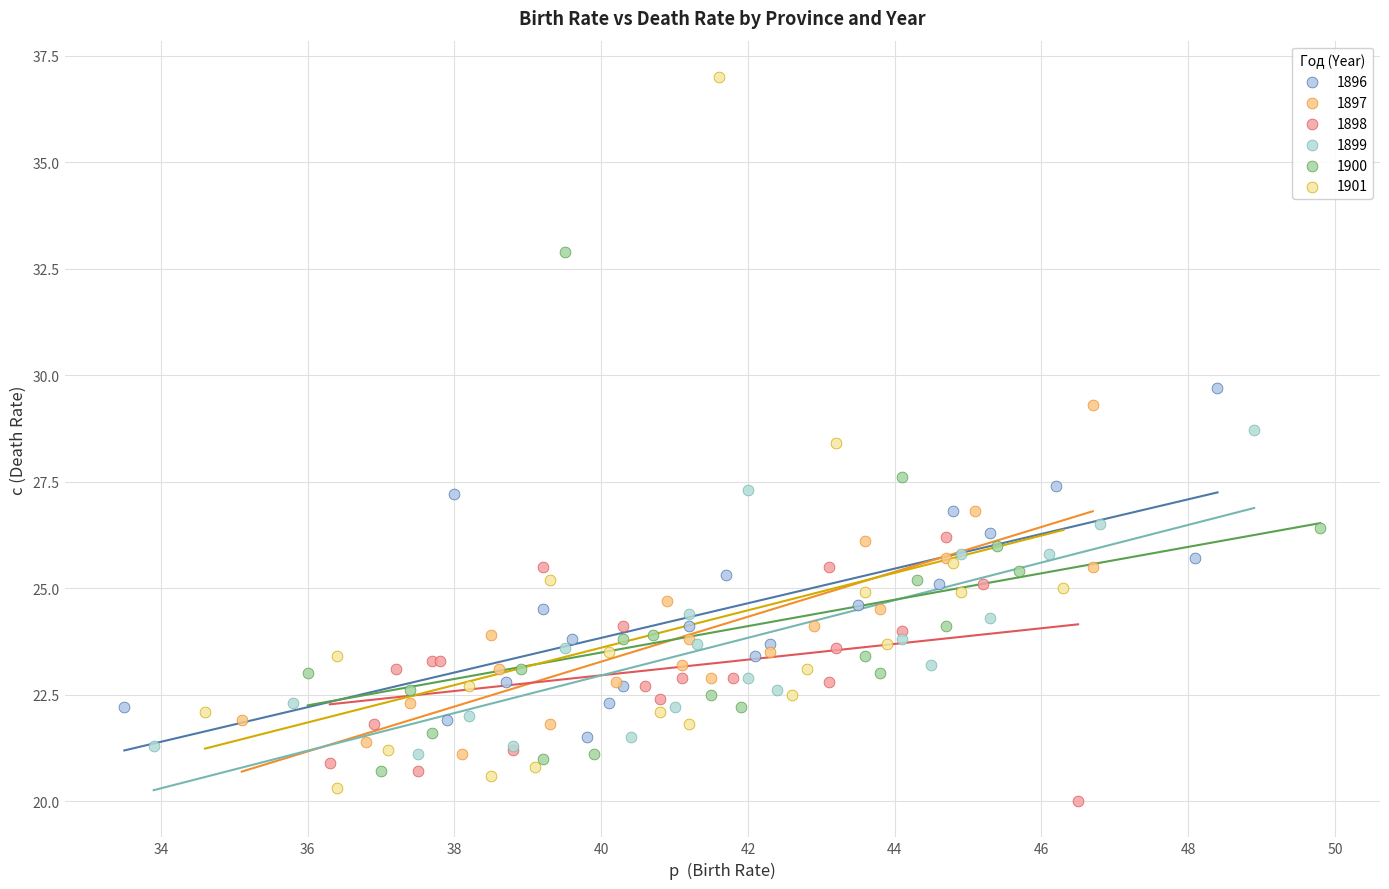

Which series has the largest Y range (max minus min)?

1901